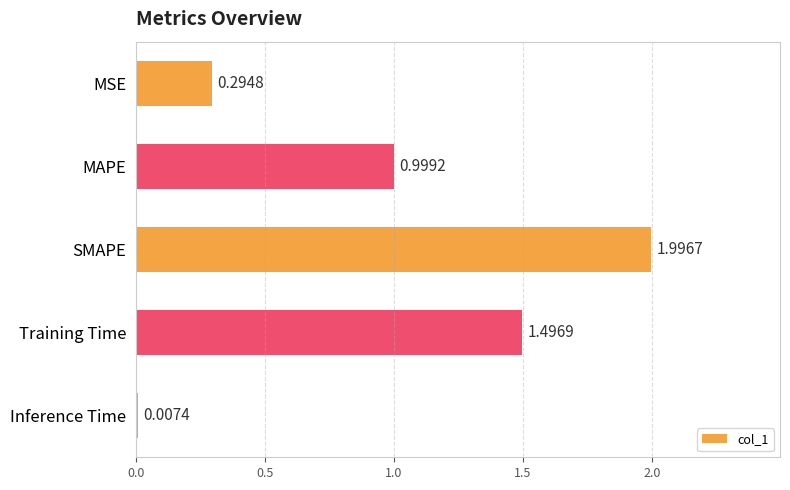

Where is the data nearest to the value 1?

MAPE